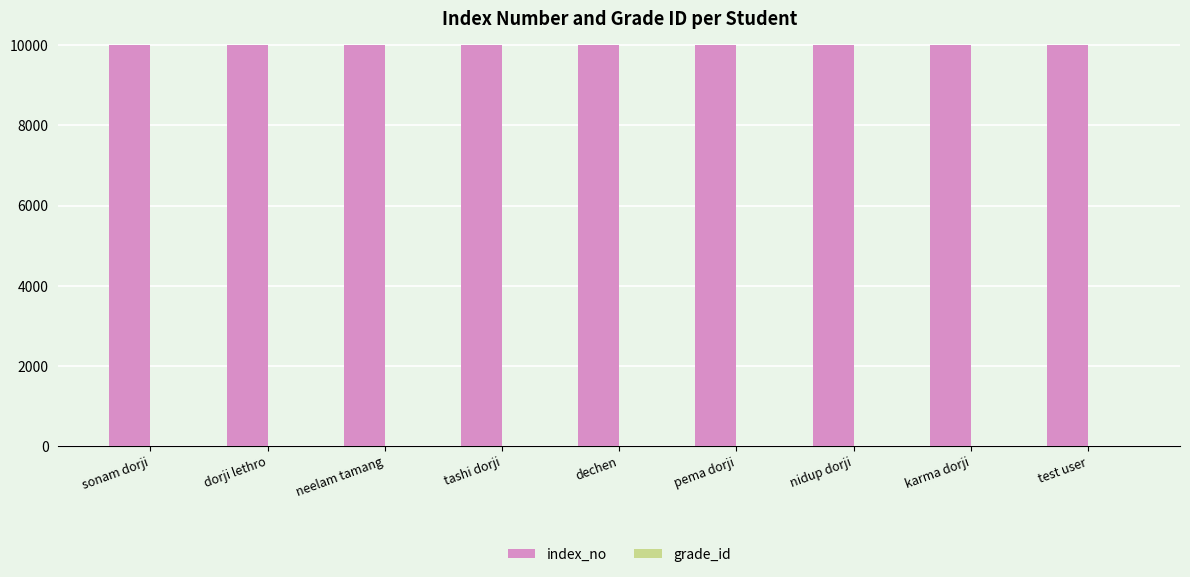

Which series has the largest total across all categories?

index_no